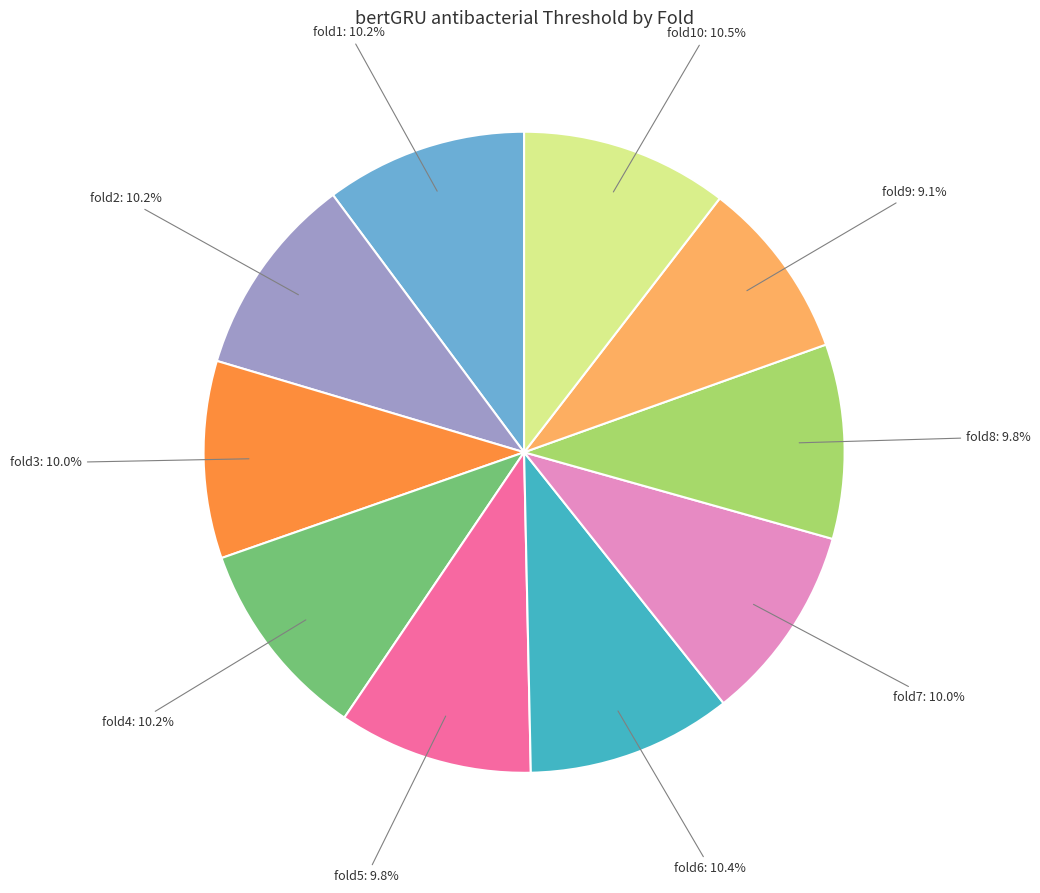

How many slices are in this pie chart?

10